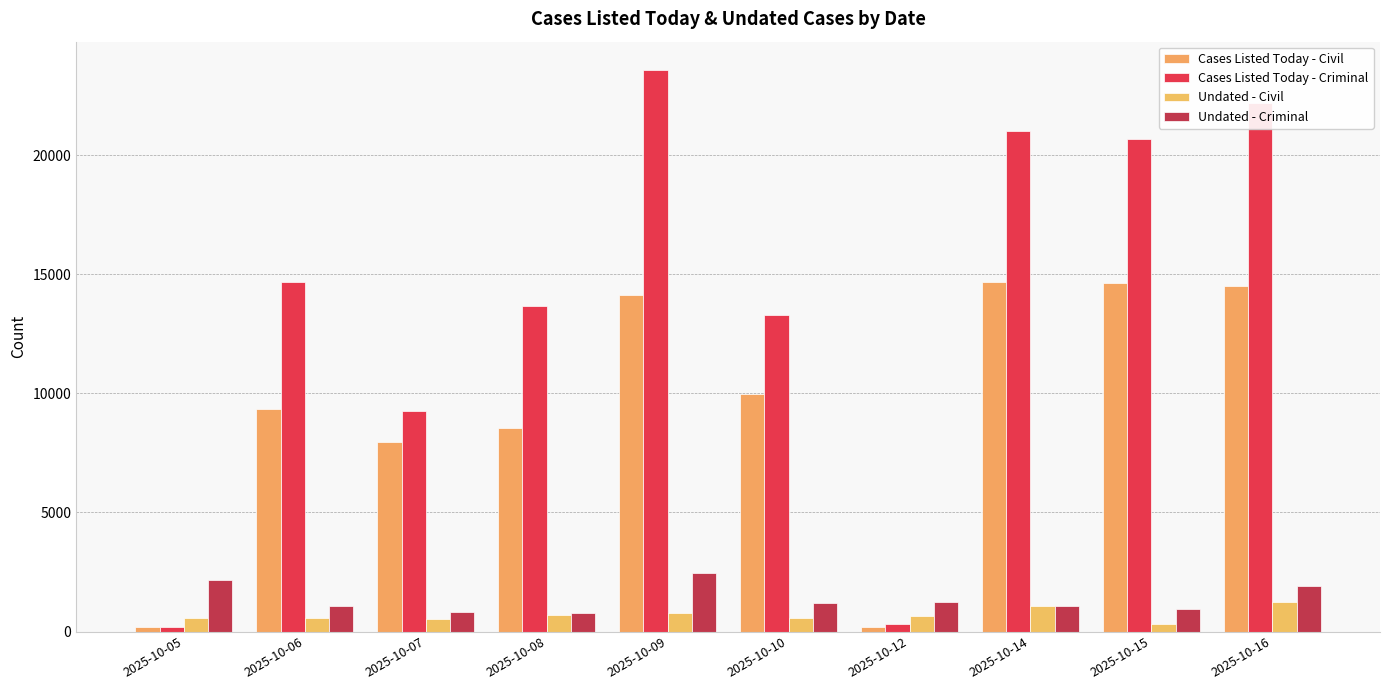

The value of Undated - Criminal at 2025-10-10 is 752. True or false?

False